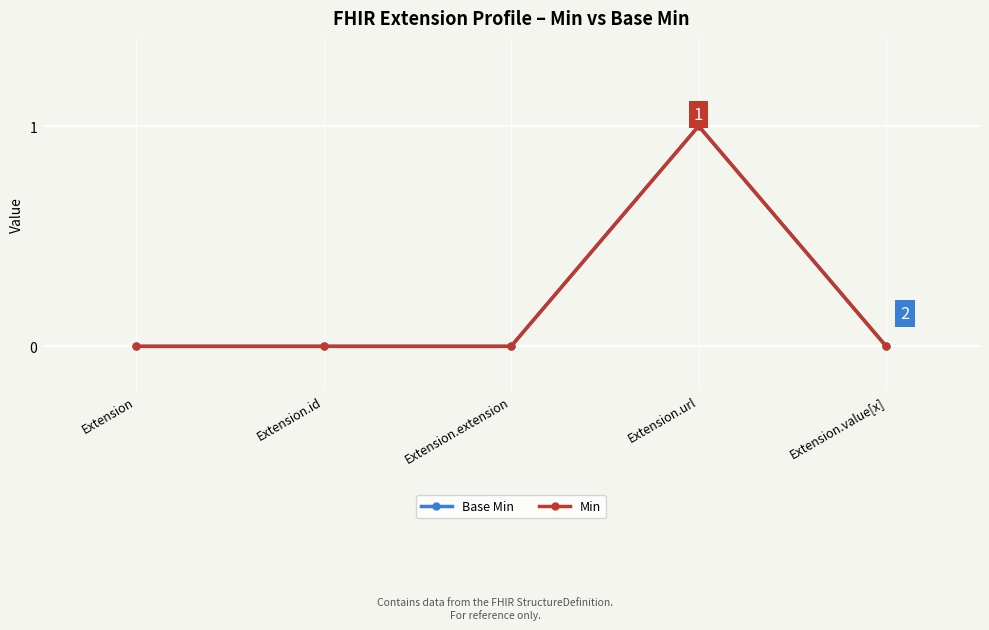

Rank the series at Extension from highest to lowest value.

Base Min, Min